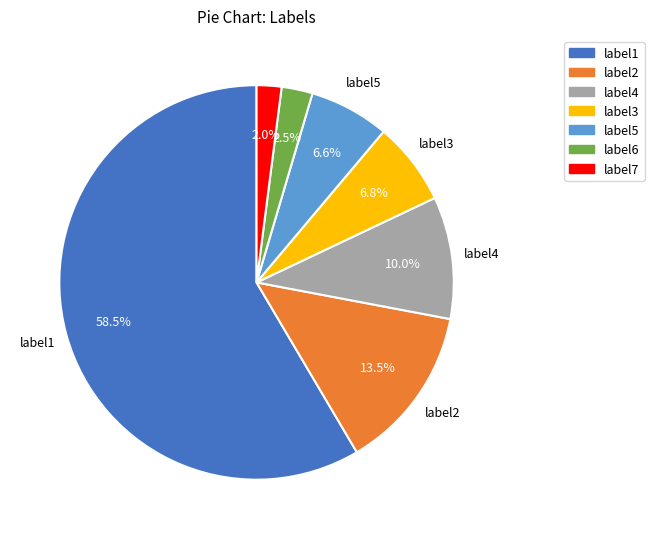

Do label7 and label4 together represent more than half of the pie?

No